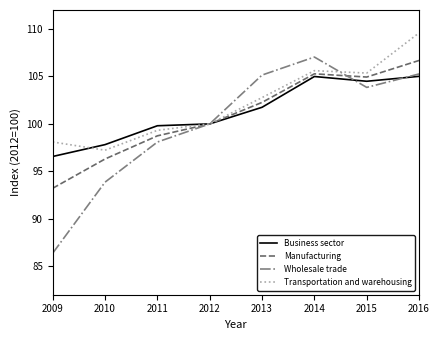

Is the value of Business sector at 2015 greater than the value of Wholesale trade at 2010?

Yes